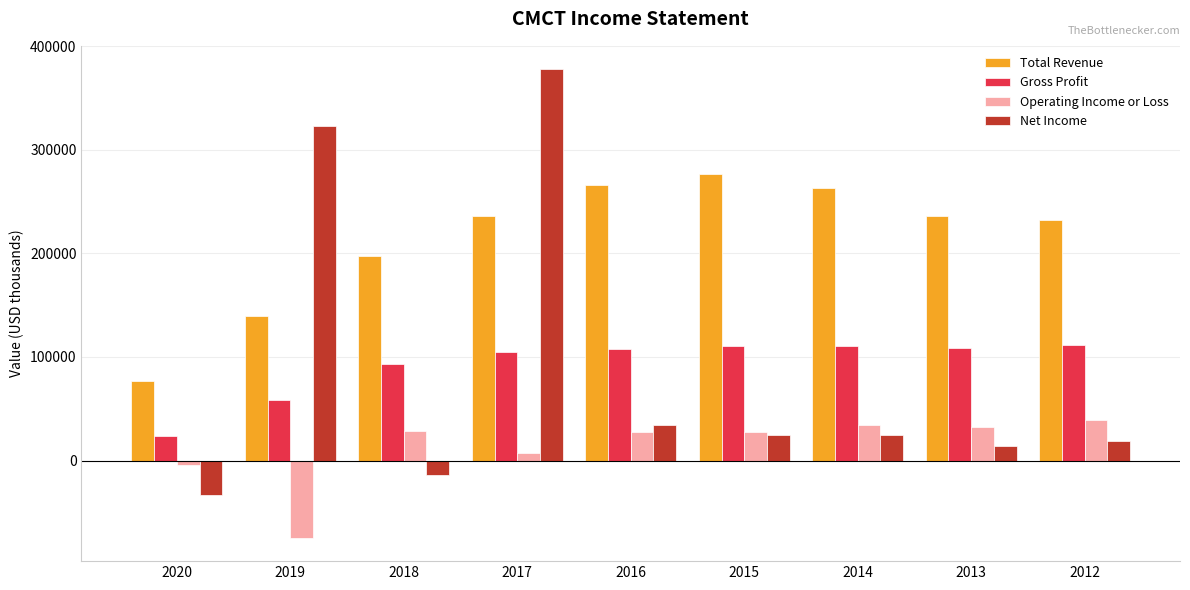

What are all the series names shown in the legend?

Total Revenue, Gross Profit, Operating Income or Loss, Net Income